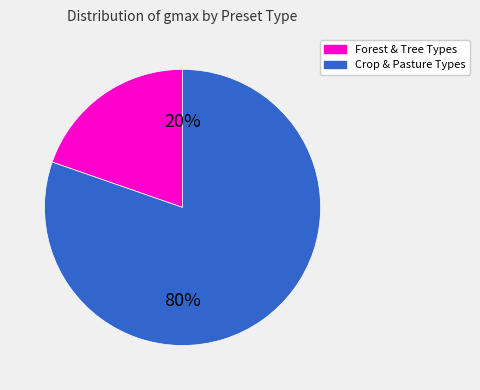

Does any single category account for the majority?

Yes